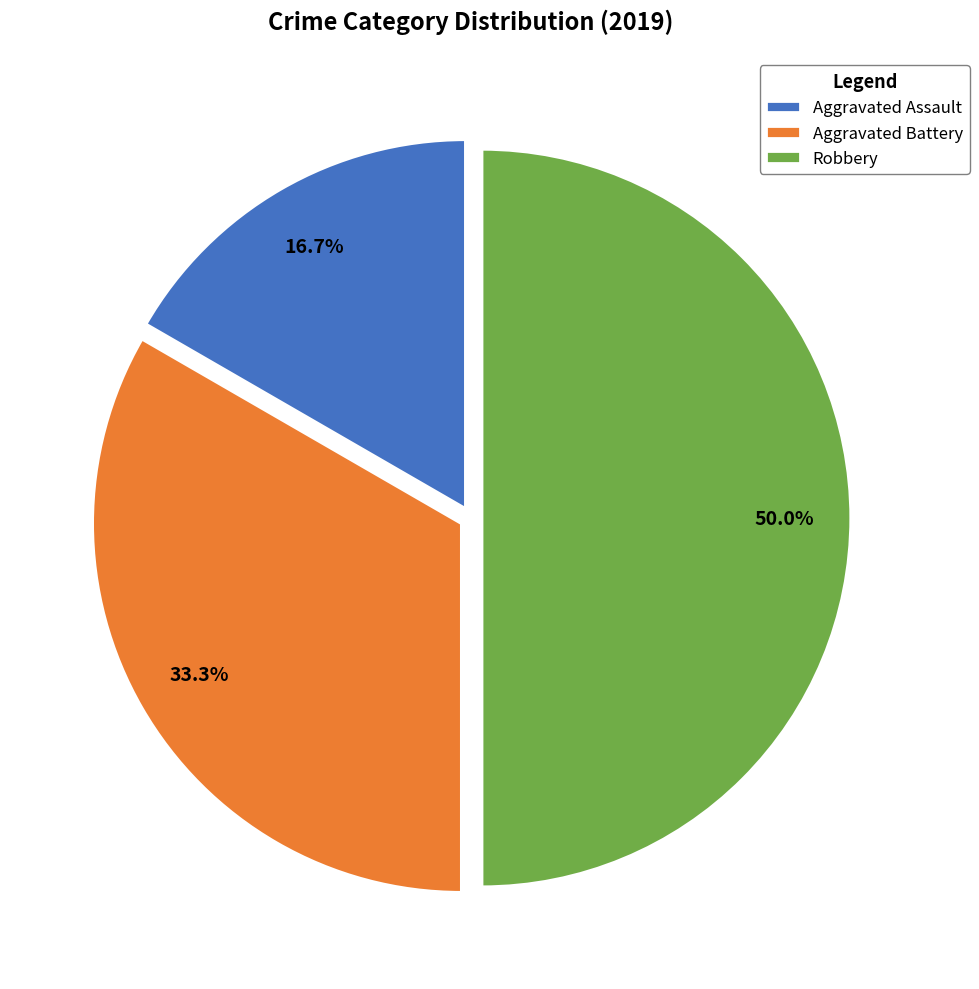

Does Aggravated Assault account for over 50% of the chart?

No